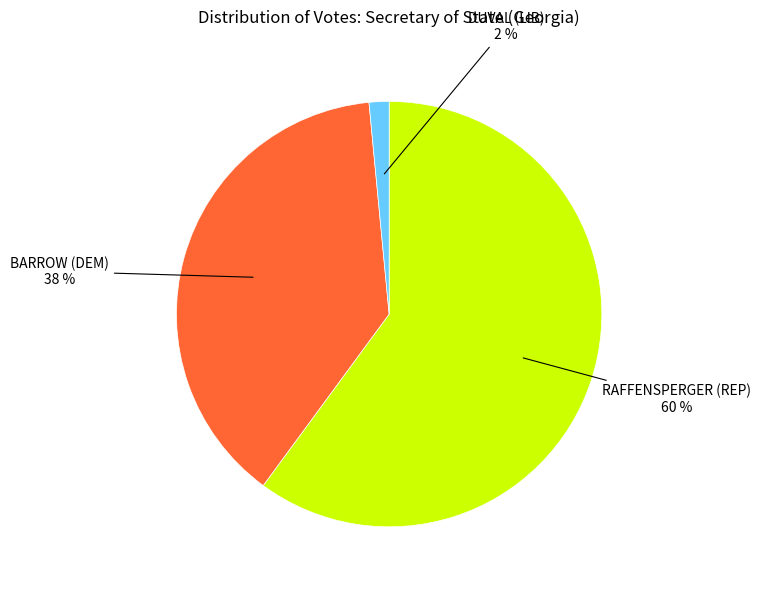

To the nearest percent, what is the average slice percentage?

33%